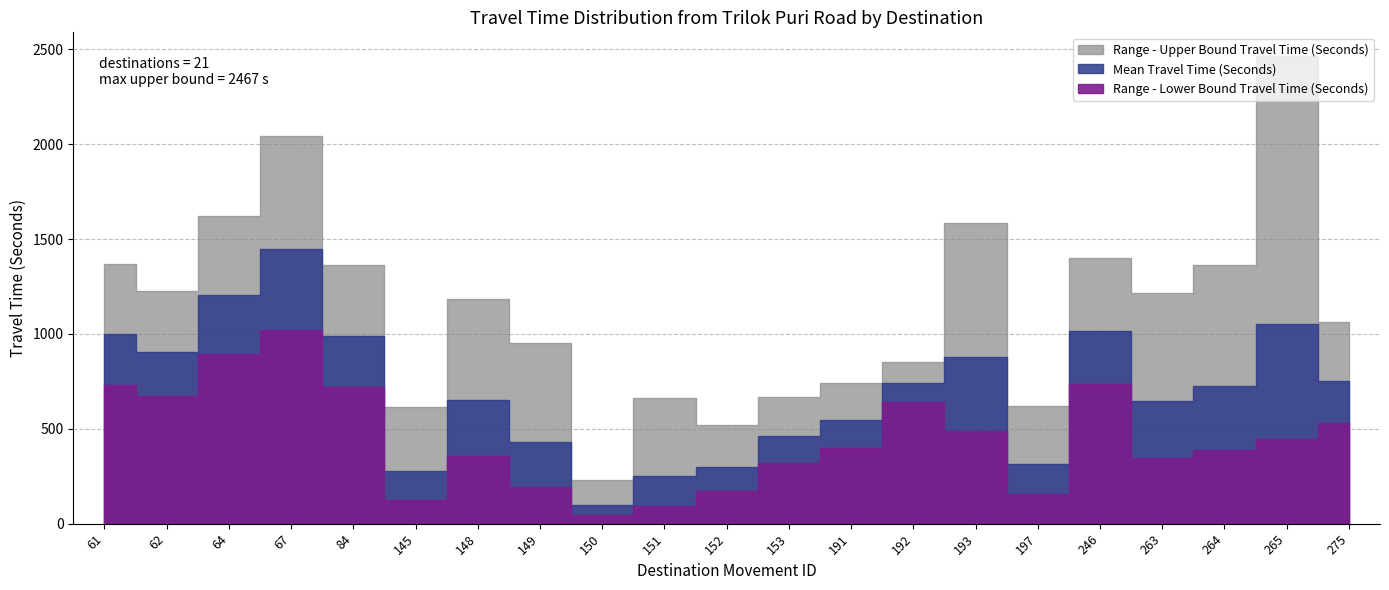

Count the number of categories in the chart.

21